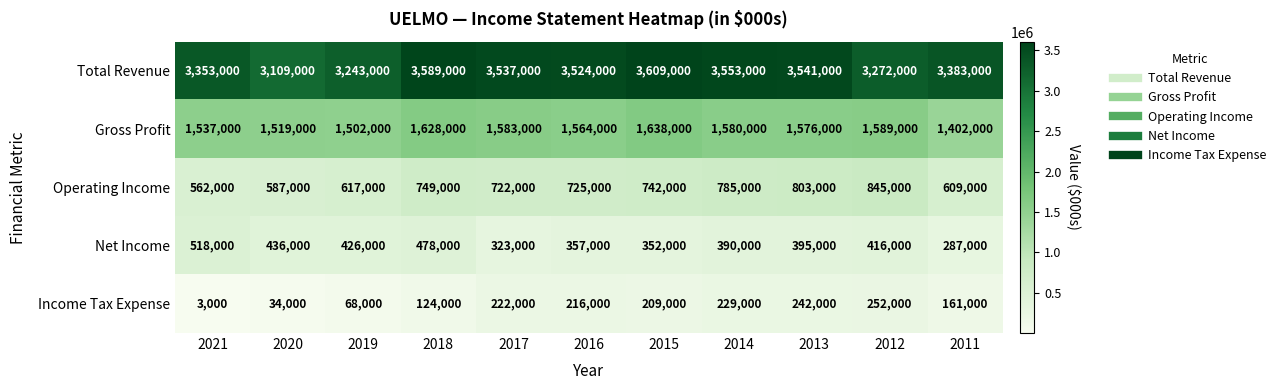

List the series in order of their peak value, lowest first.

Income Tax Expense, Net Income, Operating Income, Gross Profit, Total Revenue